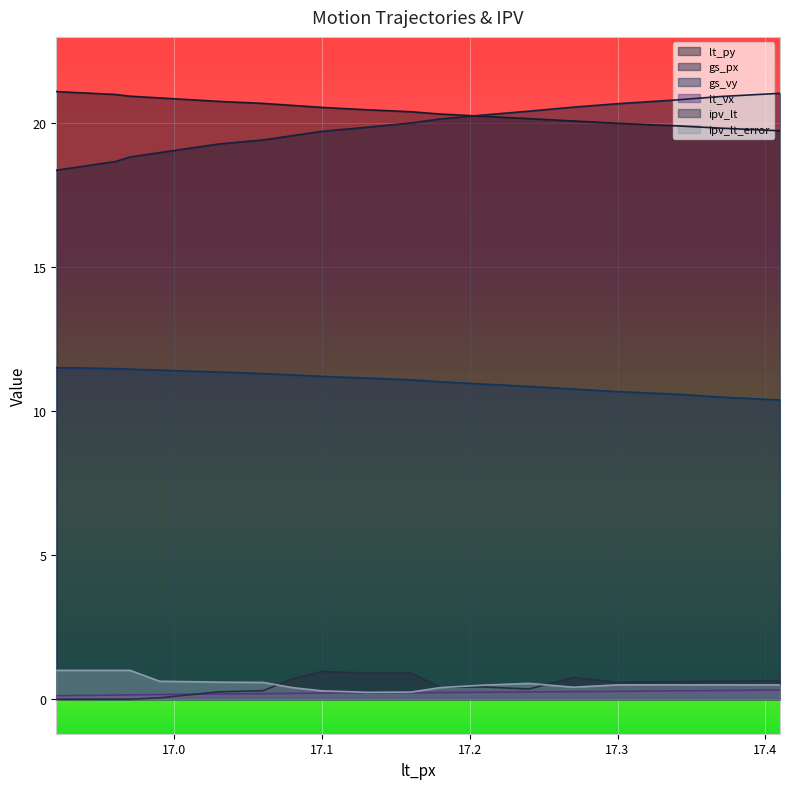

What is the spread (max minus min) of values at 16.92?

21.1